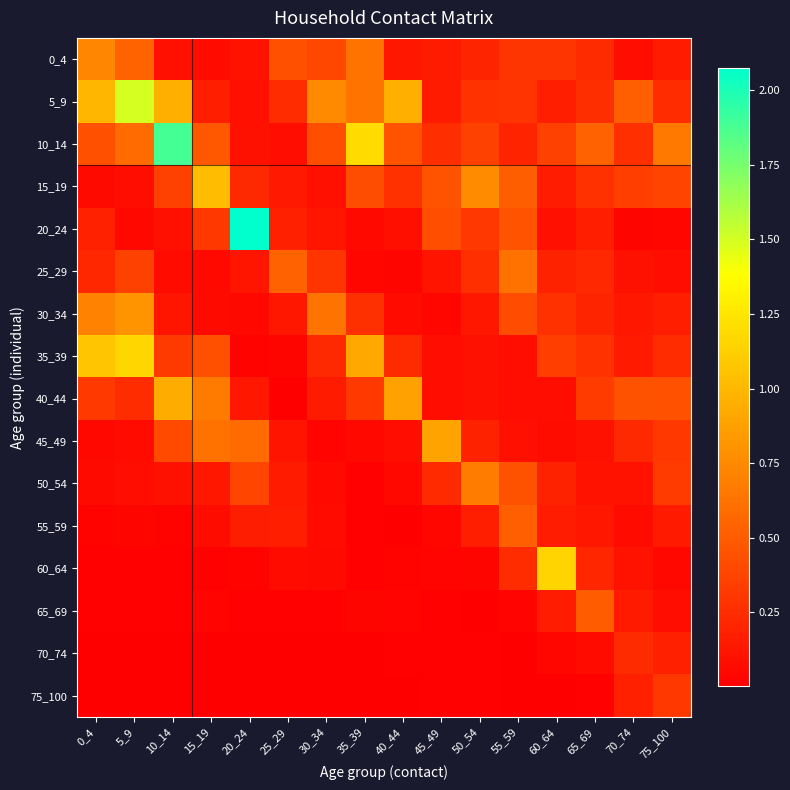

At which category does the chart reach its minimum across all series?

25_29